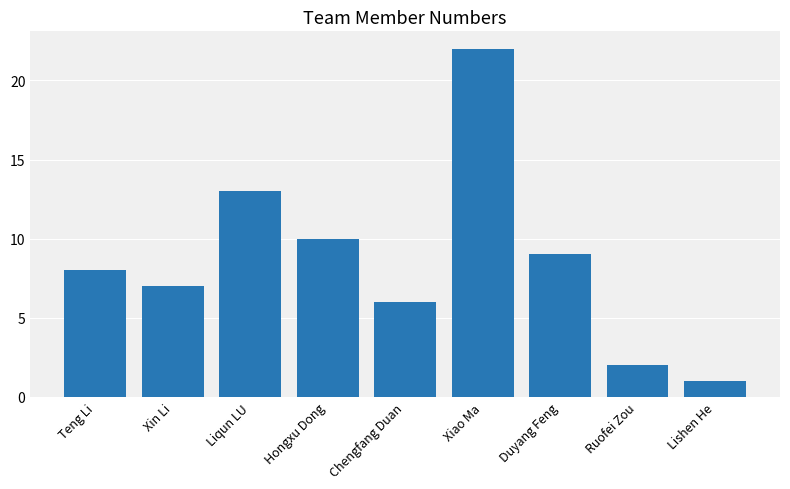

Is it true that the value at Xin Li is 7?

True